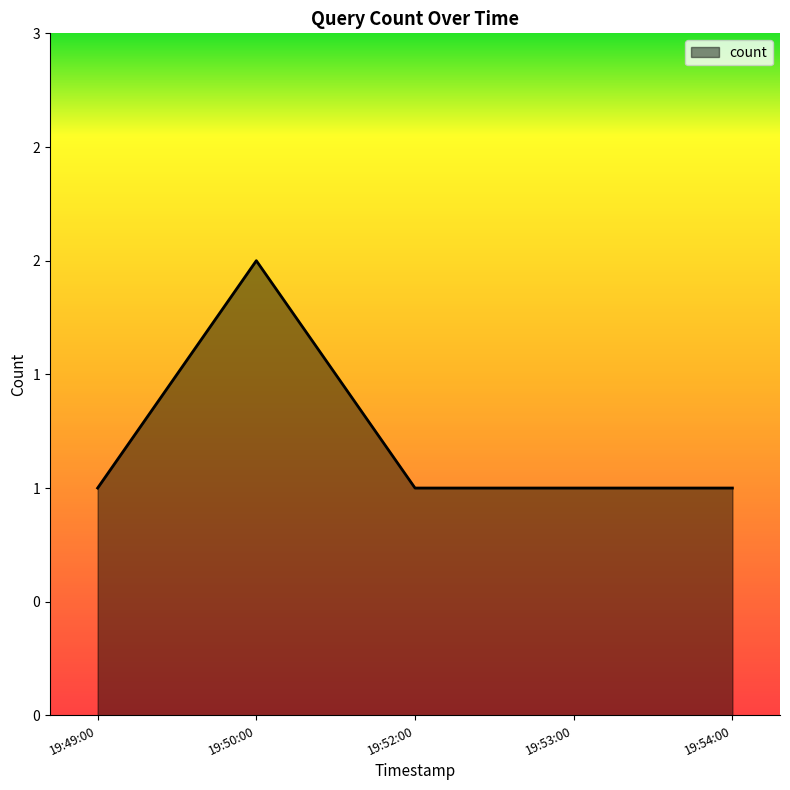

What is the average value?

1